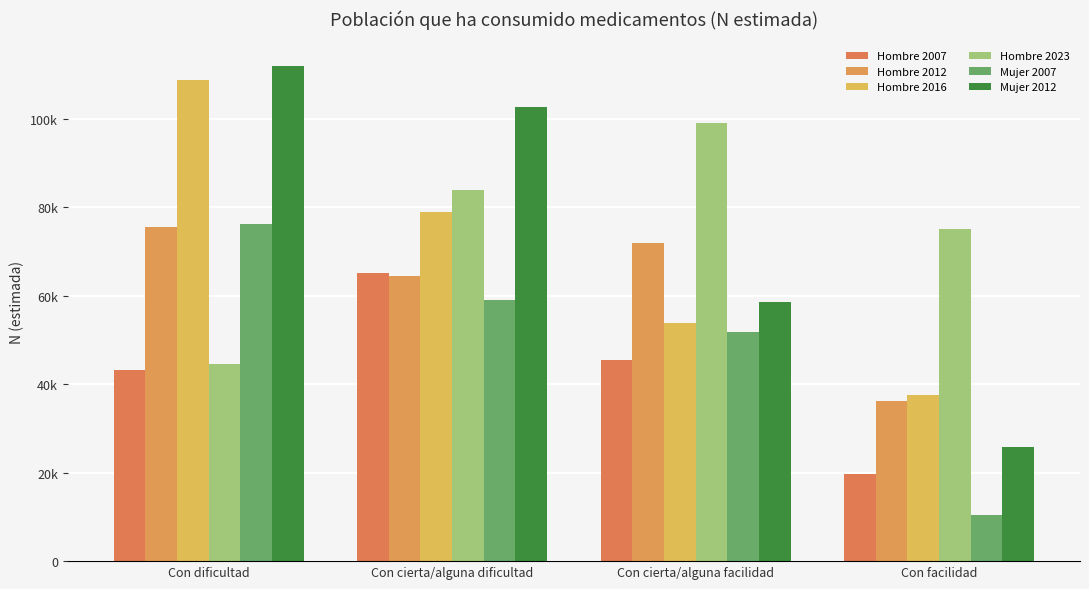

How many Hombre 2016 values are between 53798 and 108644?

3